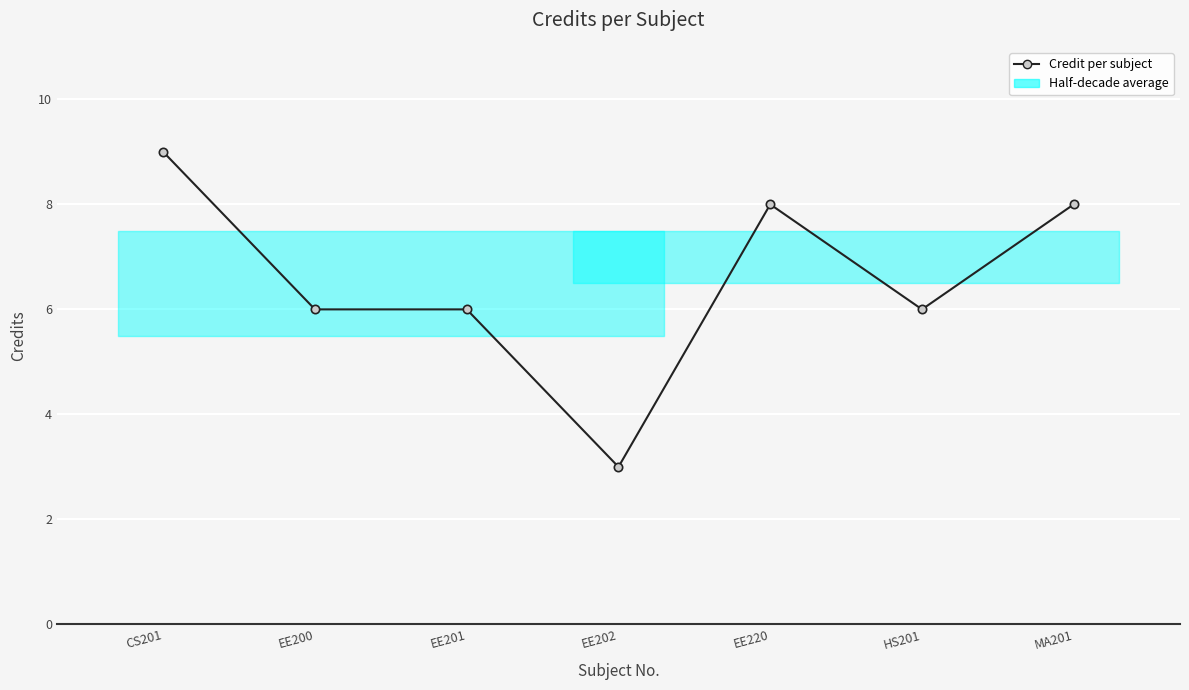

Reading left to right, transcribe all the data shown in this chart.

CS201=9	EE200=6	EE201=6	EE202=3	EE220=8	HS201=6	MA201=8